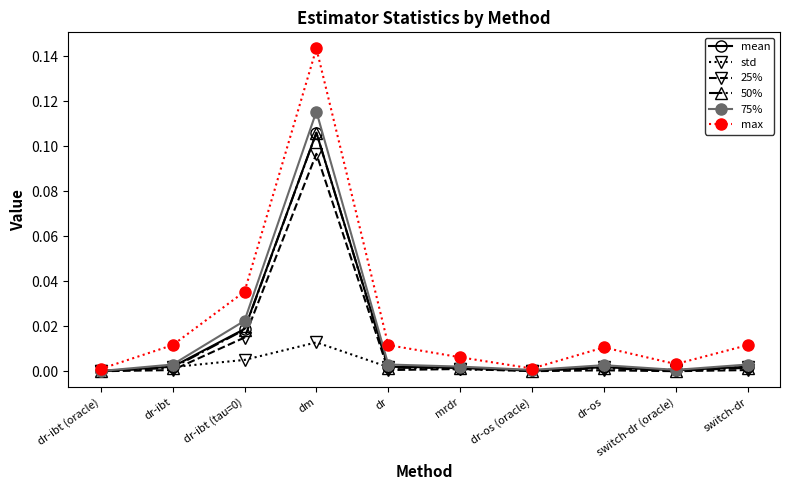

True or false: std has a value of 0.0 at dr-os (oracle).

True